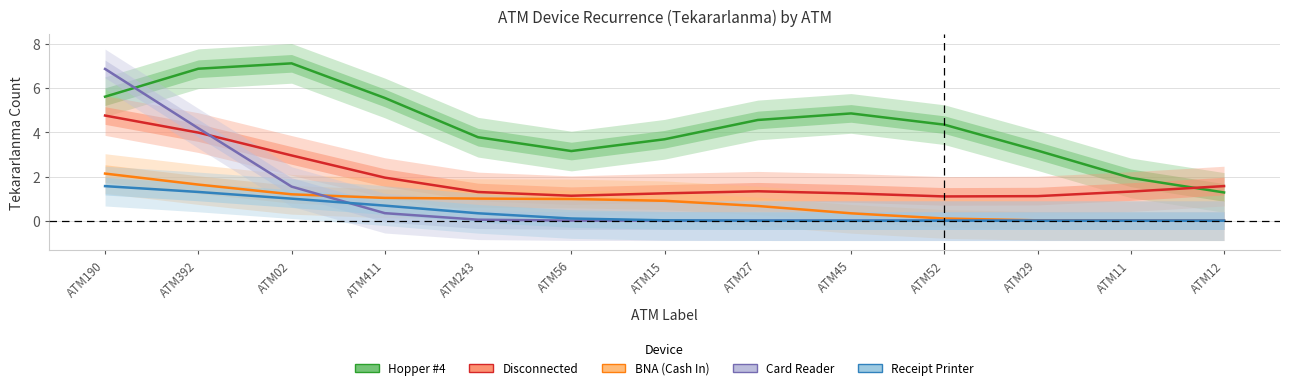

List the series in order of their peak value, highest first.

Hopper #4, Card Reader, Disconnected, BNA (Cash In), Receipt Printer